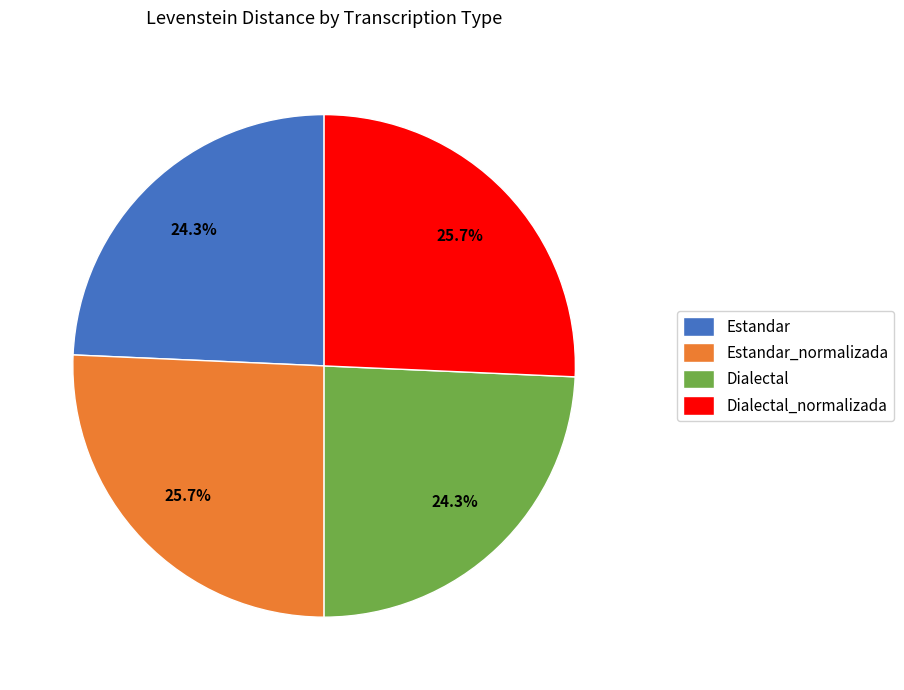

What percentage is the Estandar slice, to the nearest percent?

24%